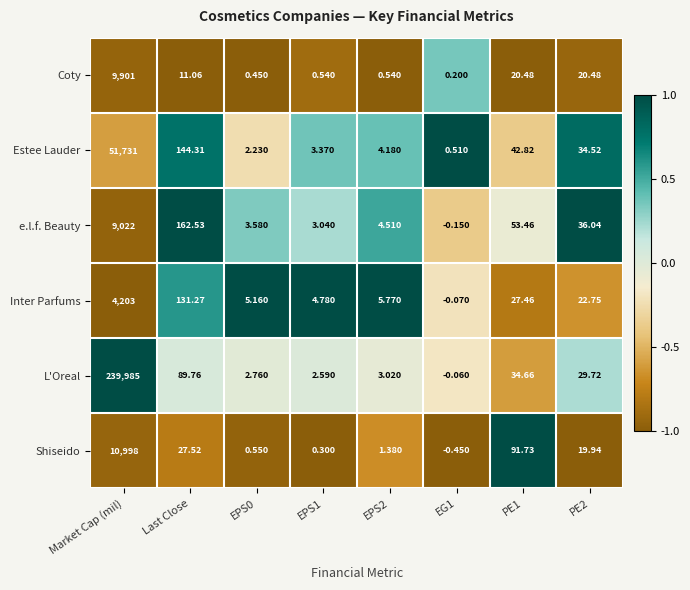

Where does the Coty series first go above 11?

Market Cap (mil)